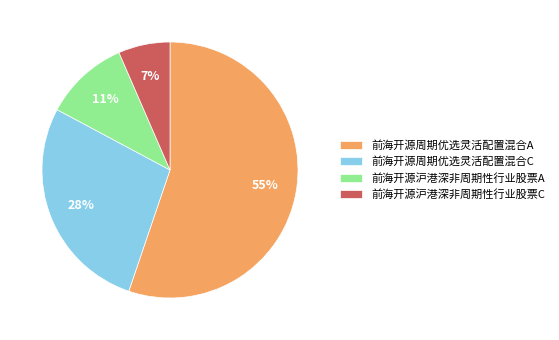

Combined, do 前海开源周期优选灵活配置混合C and 前海开源周期优选灵活配置混合A account for over 50%?

Yes